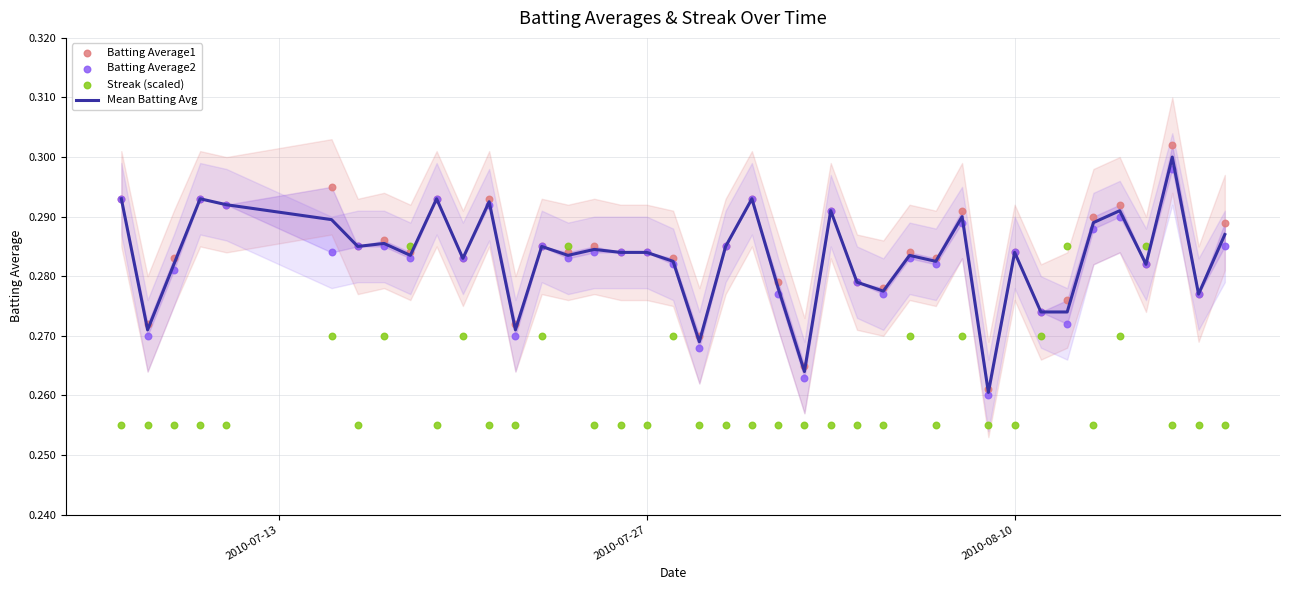

Which series has the largest Y range (max minus min)?

Batting Average1